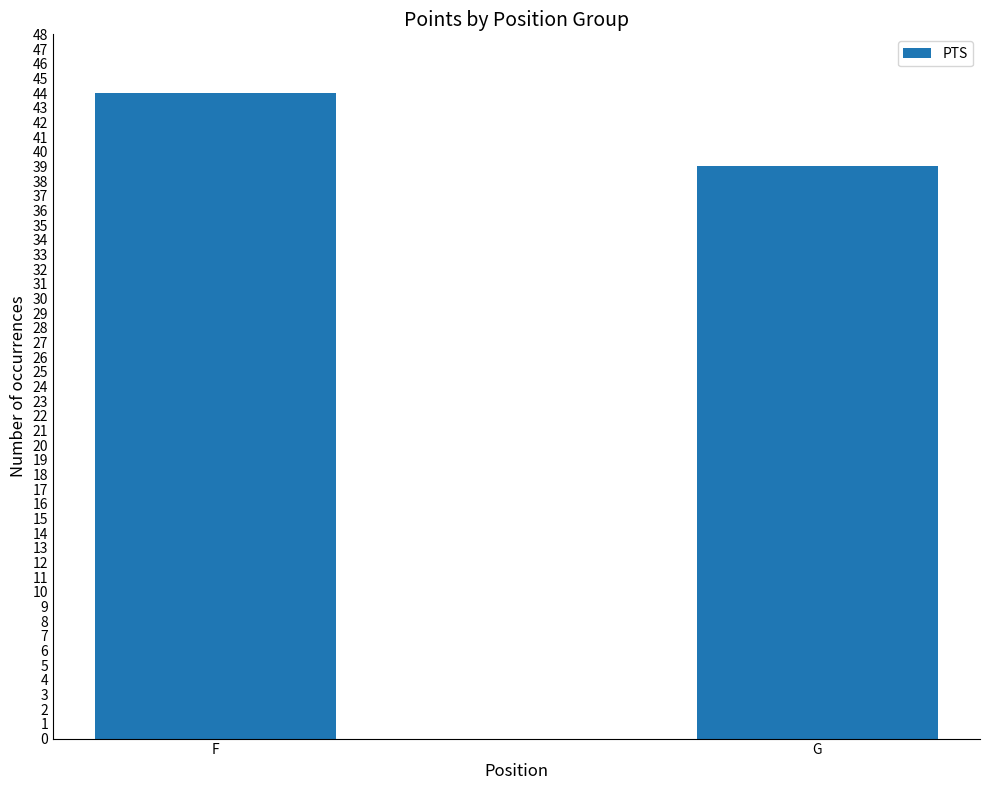

Reading left to right, transcribe all the data shown in this chart.

F=44	G=39